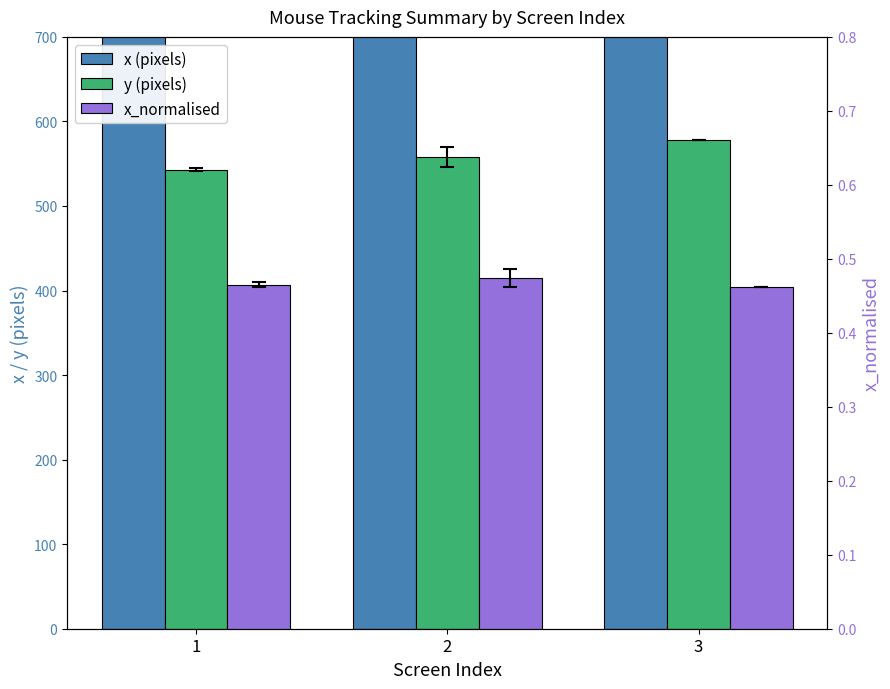

Read the x (pixels) value at 1.

908.0